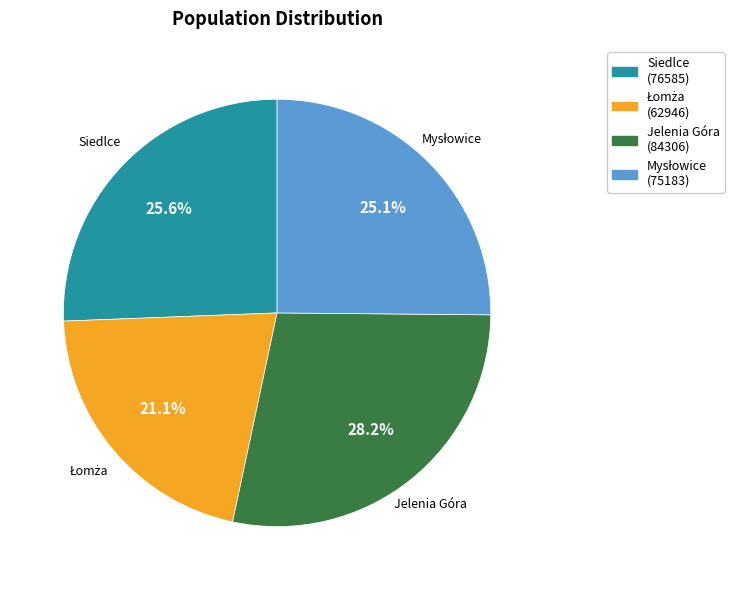

What portion of the pie excludes Jelenia Góra?

71.8%